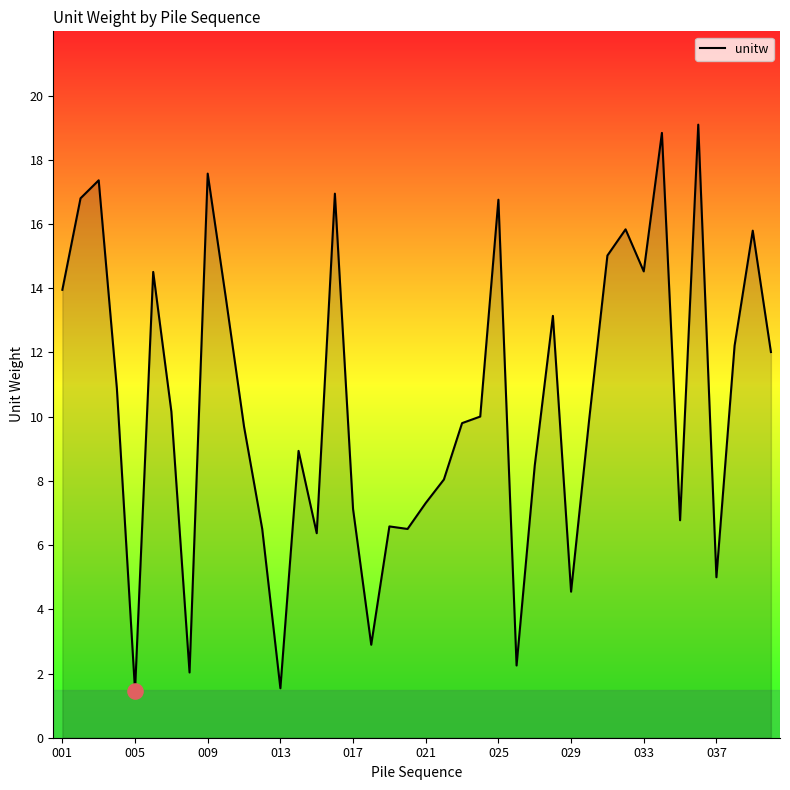

What is the smallest value displayed?

1.5